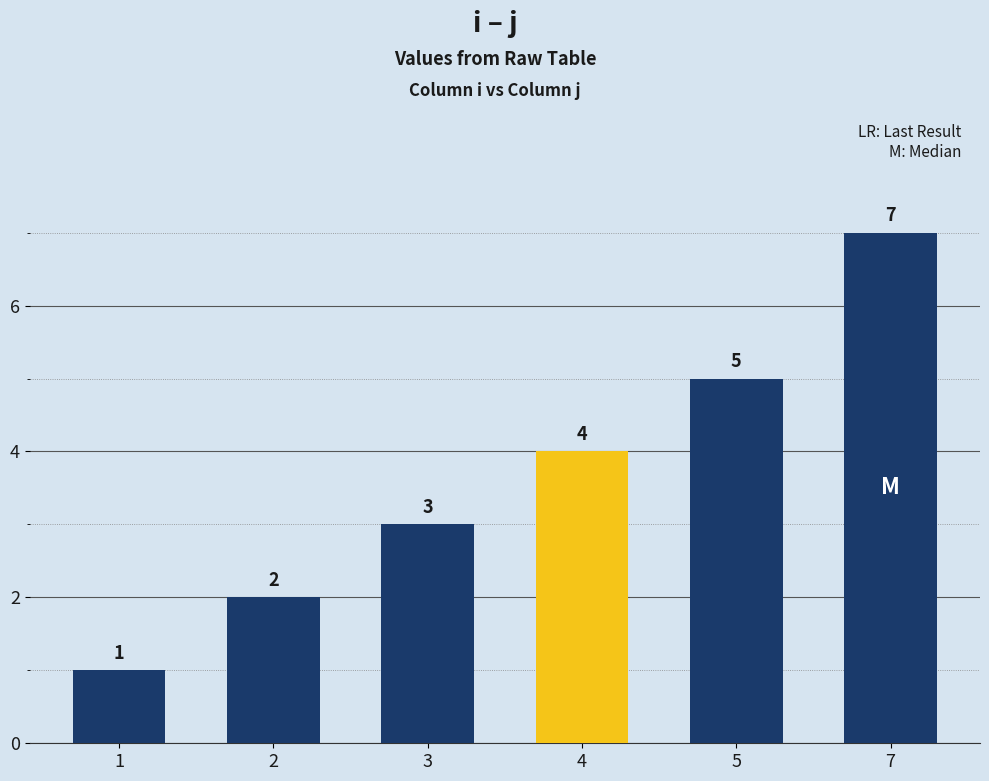

What is the ratio of the value at 7 to the value at 1?

7.0